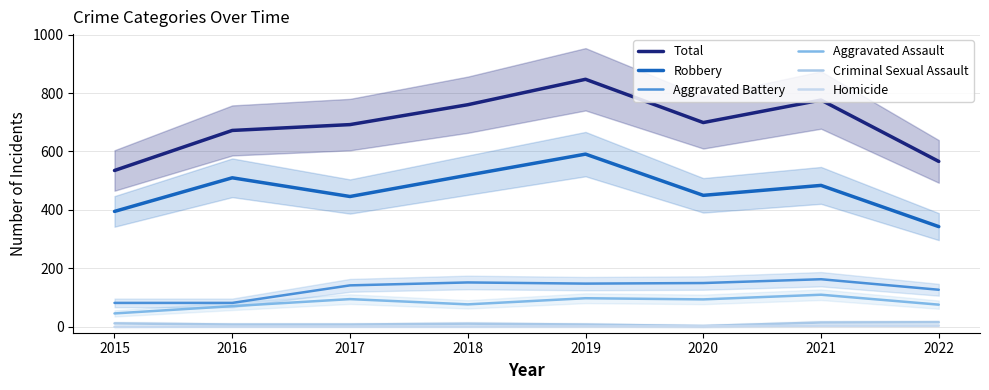

At how many categories does at least one series exceed 407?

8